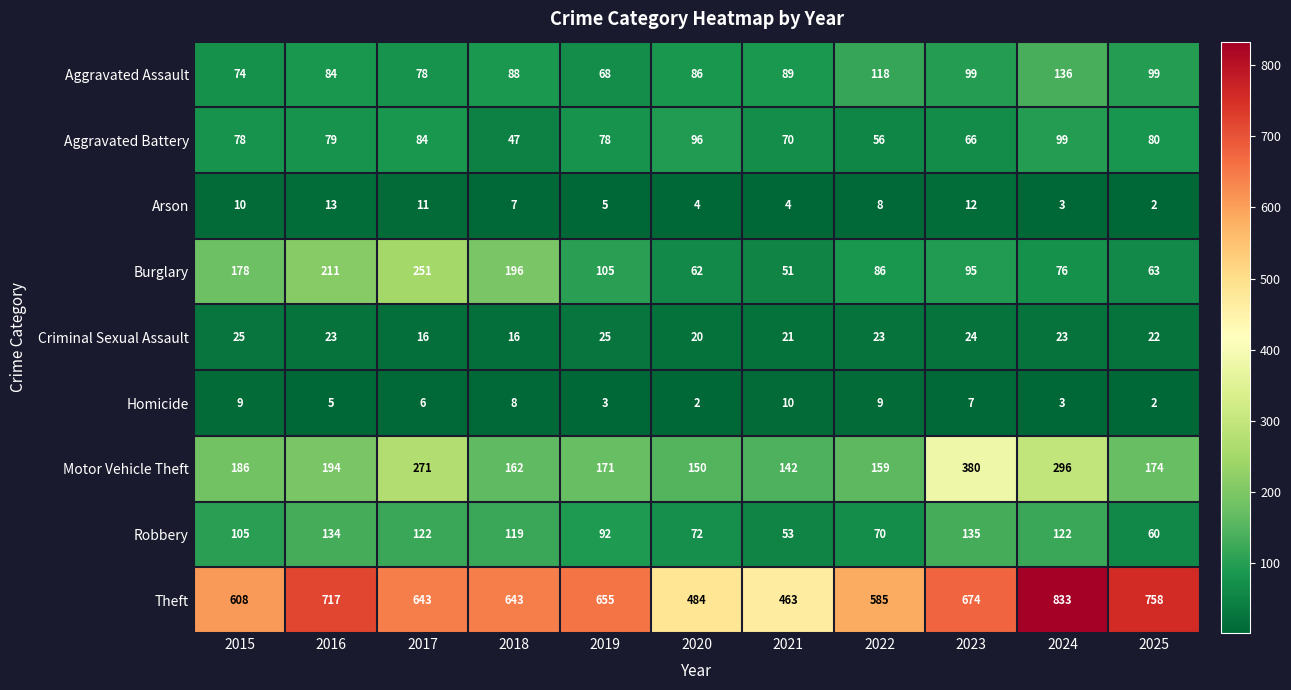

Which series has the largest total across all categories?

Theft